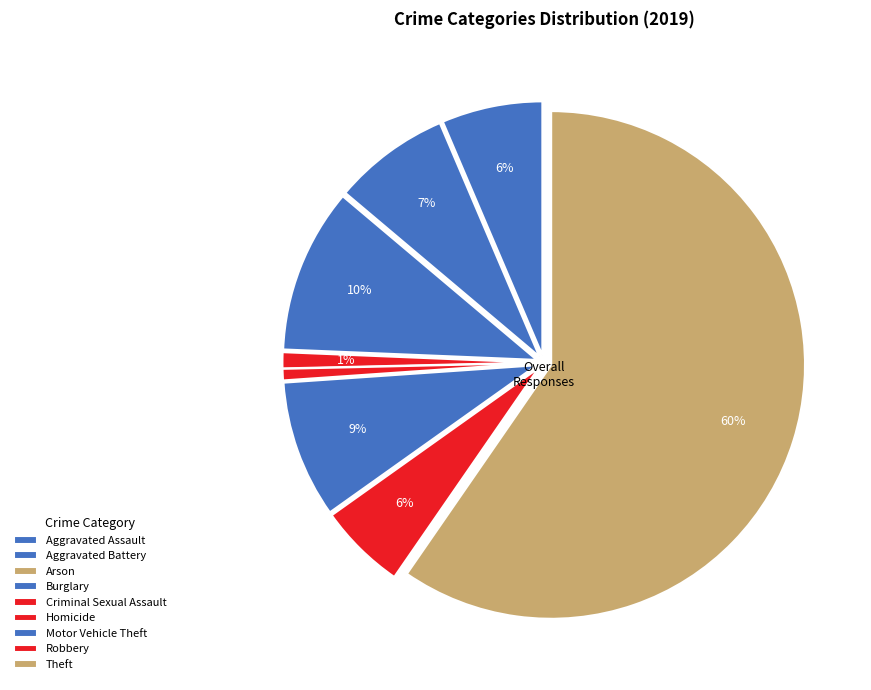

Count the number of slices in the pie.

9